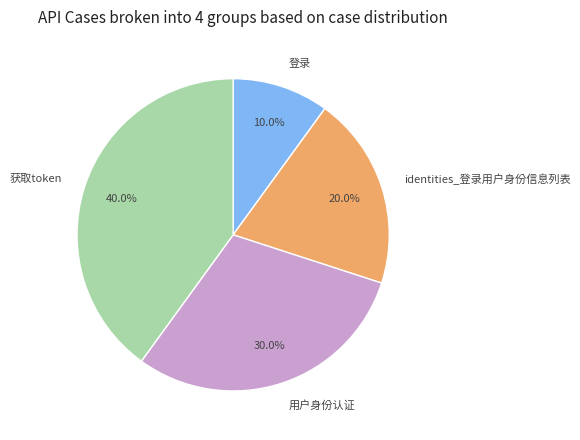

Between 登录 and identities_登录用户身份信息列表, which is larger?

identities_登录用户身份信息列表